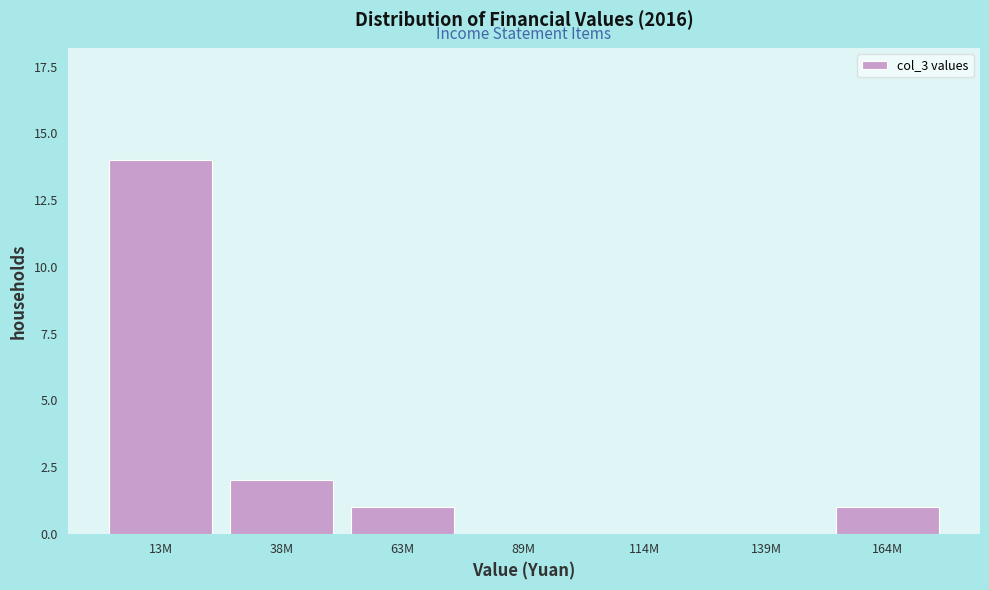

Reading right to left, extract all data points from this chart.

164M=1	139M=0	114M=0	89M=0	63M=1	38M=2	13M=14